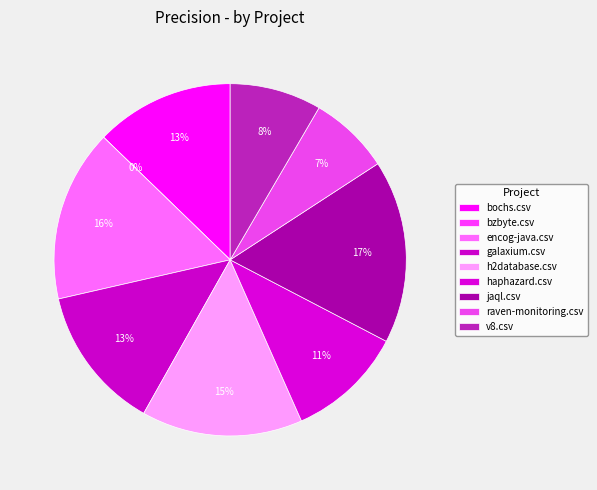

The galaxium.csv slice represents 28% of the pie. True or false?

False